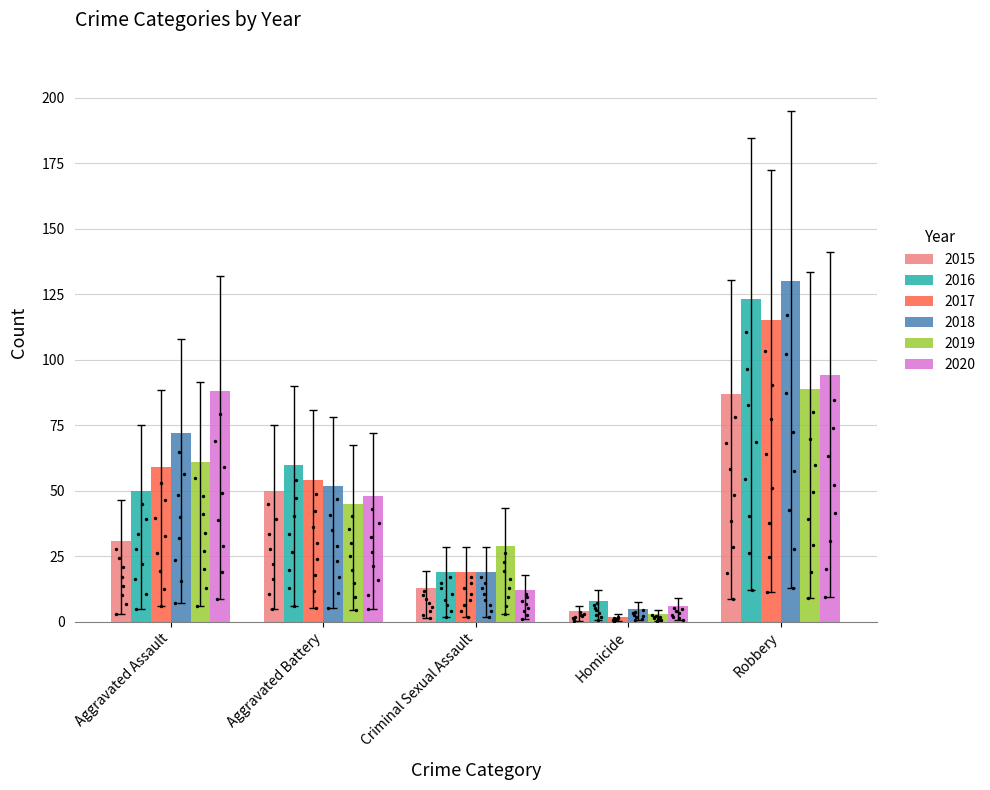

Which series has the largest total across all categories?

2018